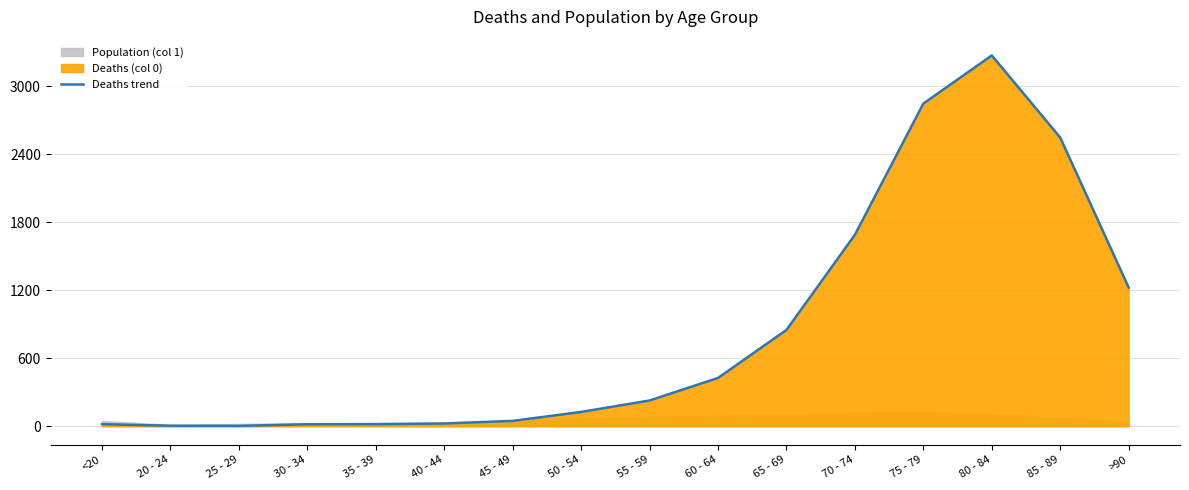

At which label is the value closest to 546?

70 - 74